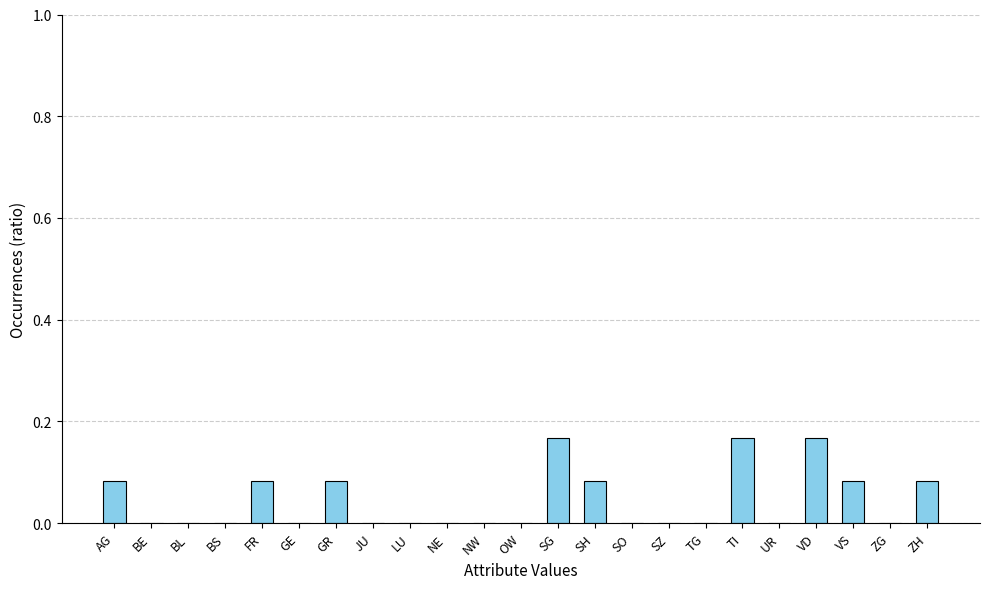

What is the sum of all values?

1.0